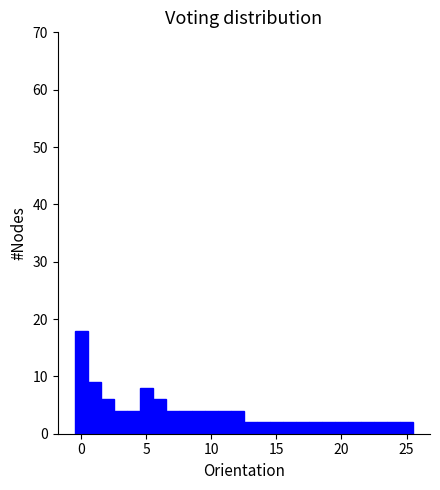

Around what value on the x-axis is the tallest bar? Give the approximate position of its centre, as read against the axis.

0.0